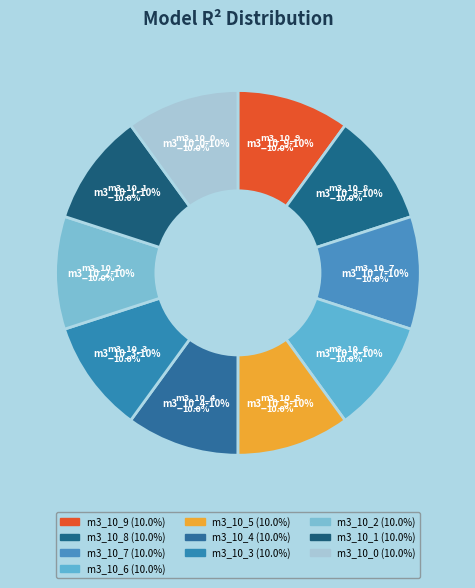

True or false: model_3_10_9 accounts for 1% of the total.

False